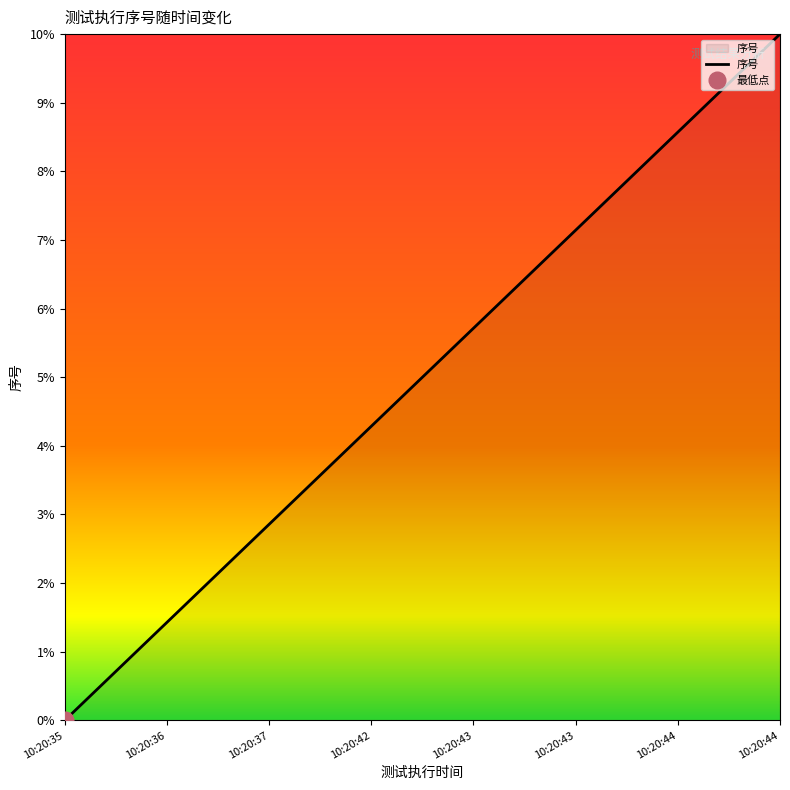

List the labels in order of value, smallest first.

10:20:35, 10:20:36, 10:20:37, 10:20:42, 10:20:43, 10:20:43, 10:20:44, 10:20:44